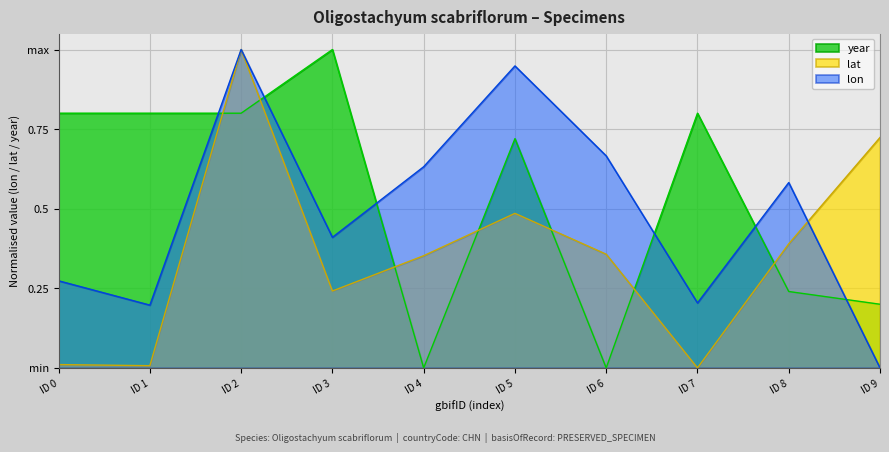

Does the chart display data point markers on the line(s)?

No